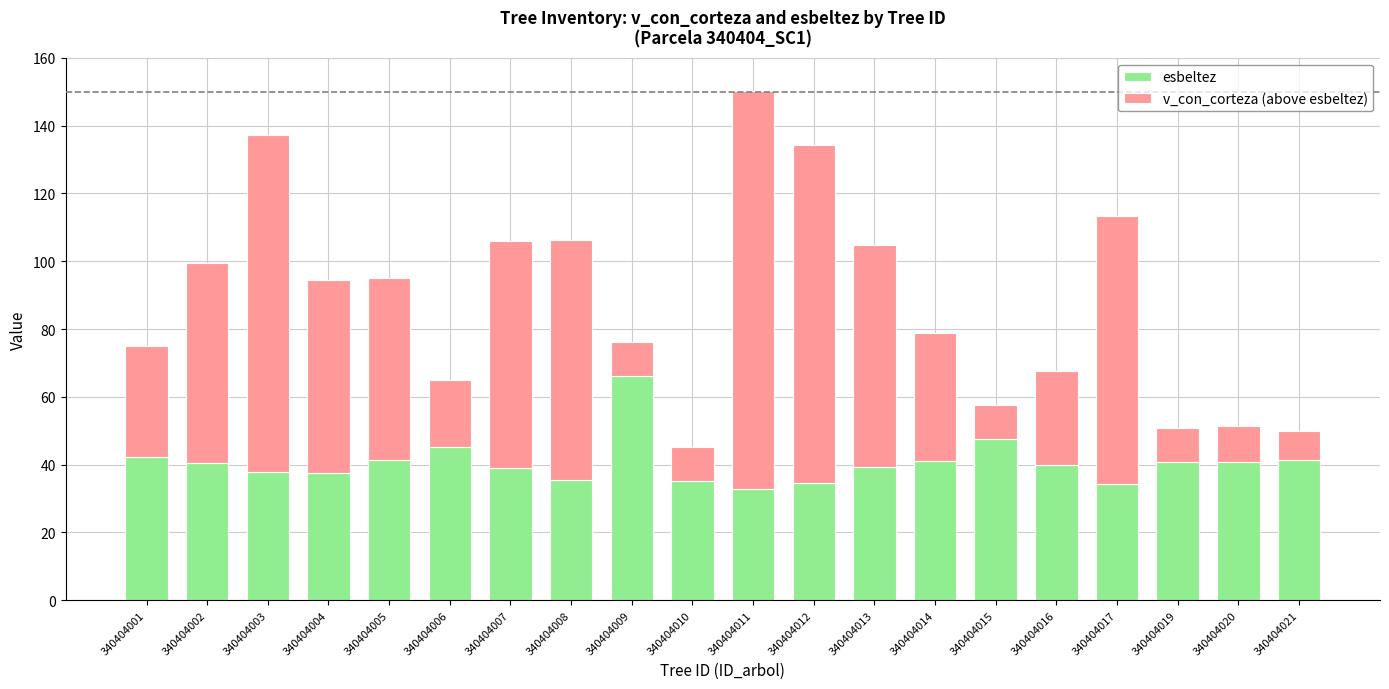

At which label does esbeltez first exceed 40?

340404001